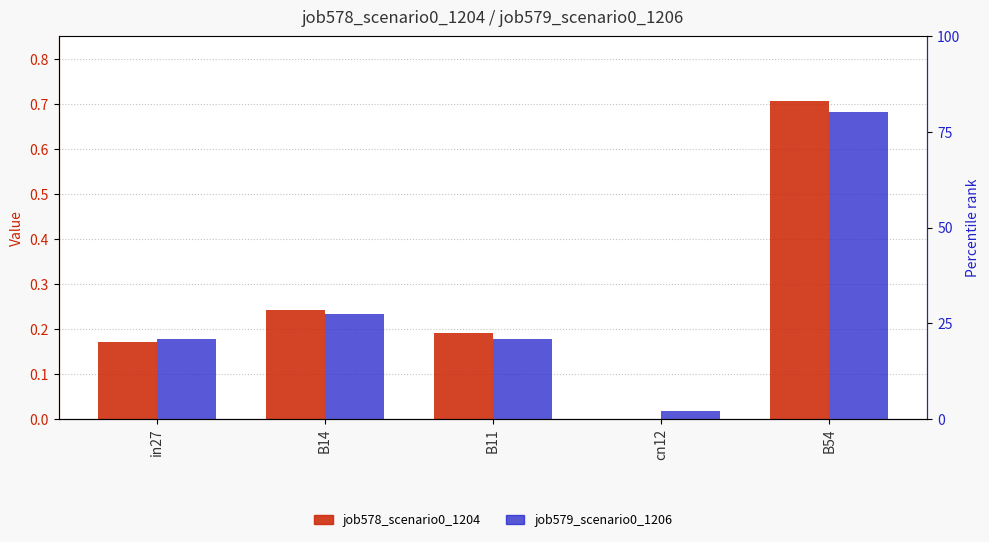

What is the value of the job578_scenario0_1204 bar at the 2nd from the left?

0.2